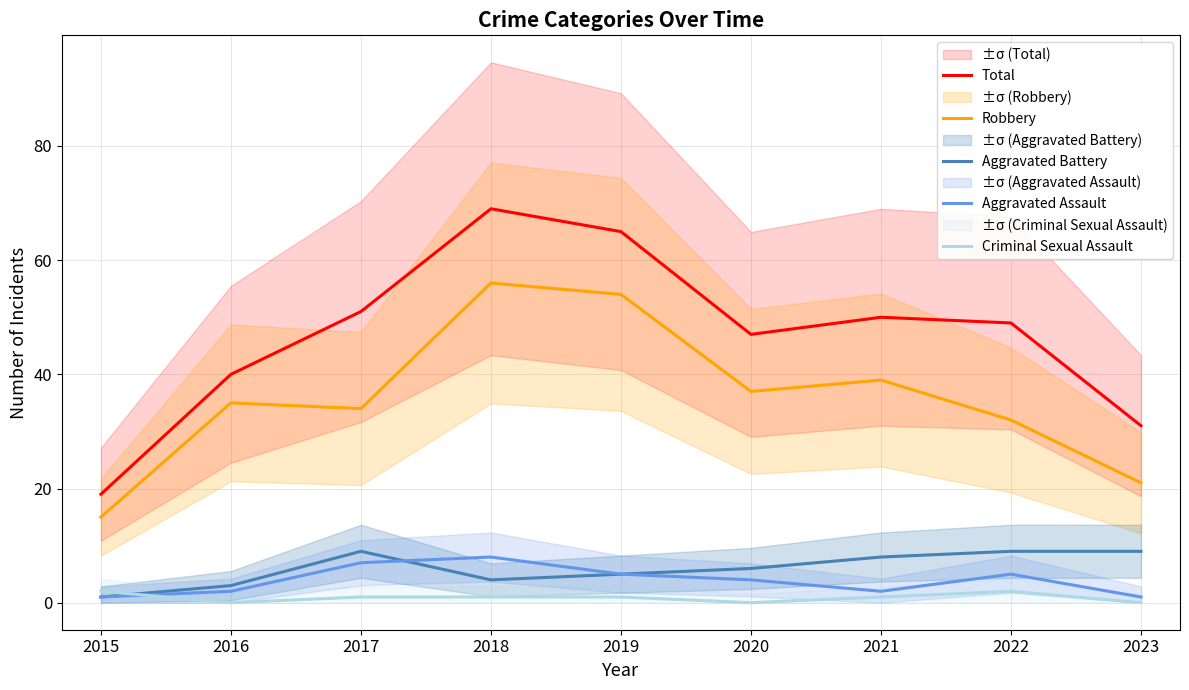

Reading left to right, extract all data points from this chart.

Total: 2015=19	2016=40	2017=51	2018=69	2019=65	2020=47	2021=50	2022=49	2023=31
Robbery: 2015=15	2016=35	2017=34	2018=56	2019=54	2020=37	2021=39	2022=32	2023=21
Aggravated Battery: 2015=1	2016=3	2017=9	2018=4	2019=5	2020=6	2021=8	2022=9	2023=9
Aggravated Assault: 2015=1	2016=2	2017=7	2018=8	2019=5	2020=4	2021=2	2022=5	2023=1
Criminal Sexual Assault: 2015=2	2016=0	2017=1	2018=1	2019=1	2020=0	2021=1	2022=2	2023=0